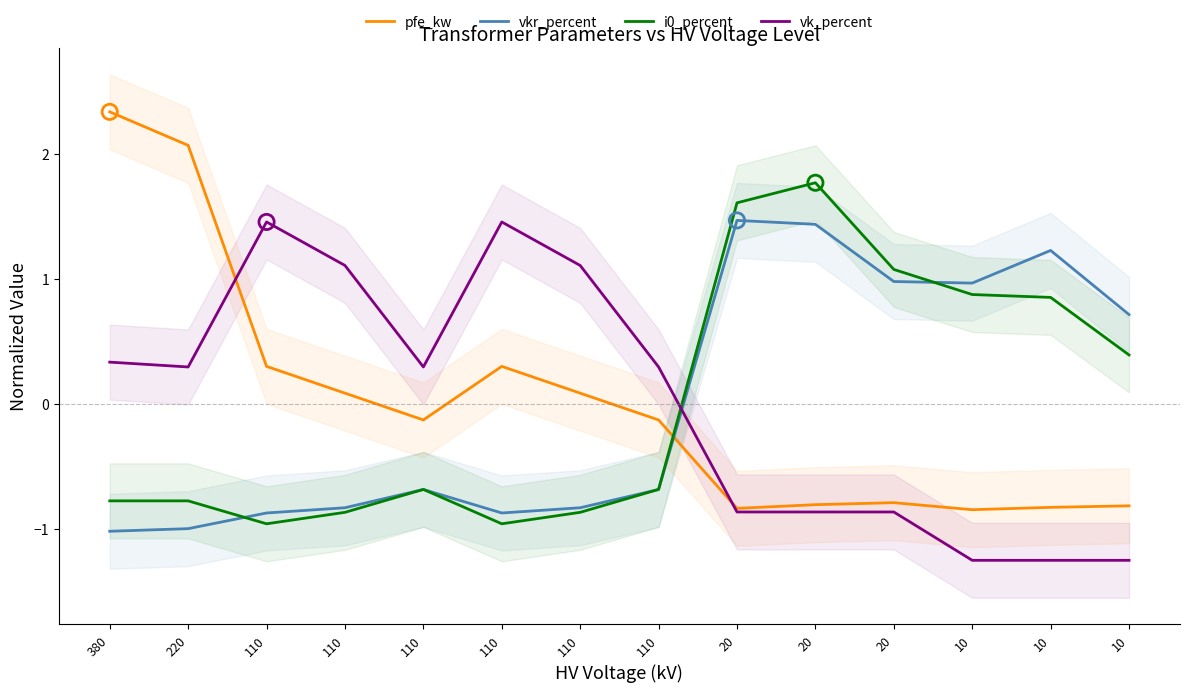

What are all the series names shown in the legend?

pfe_kw, vkr_percent, i0_percent, vk_percent